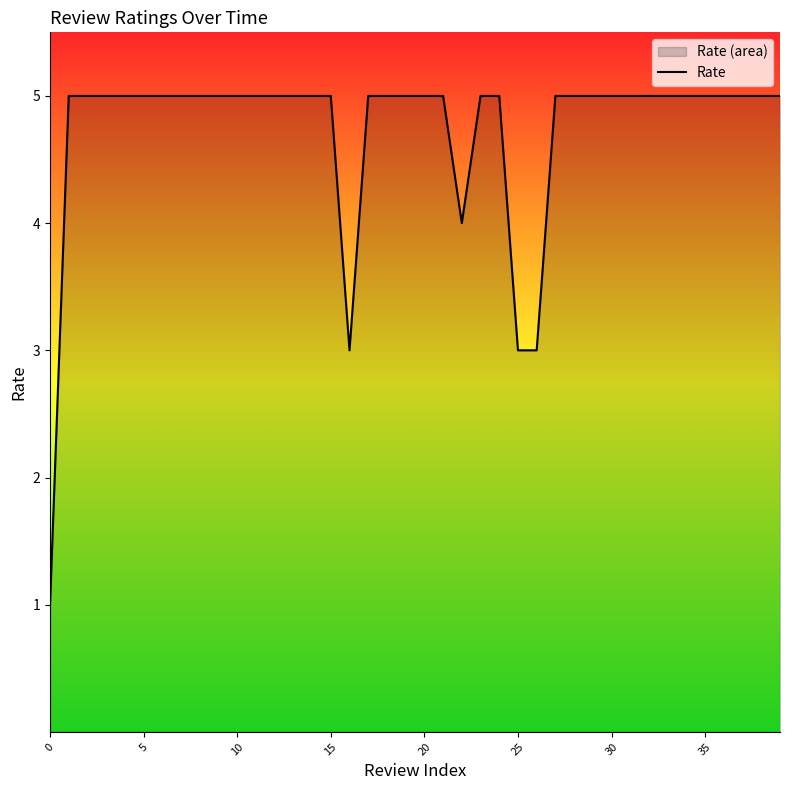

How many distinct data groups are displayed?

1